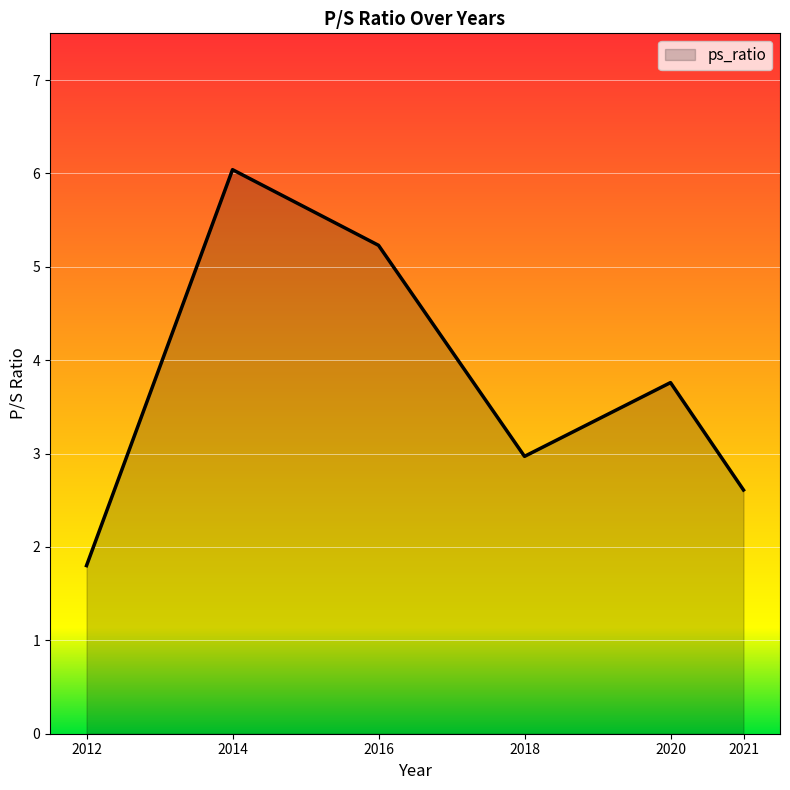

Which category has the highest value across all series?

2014